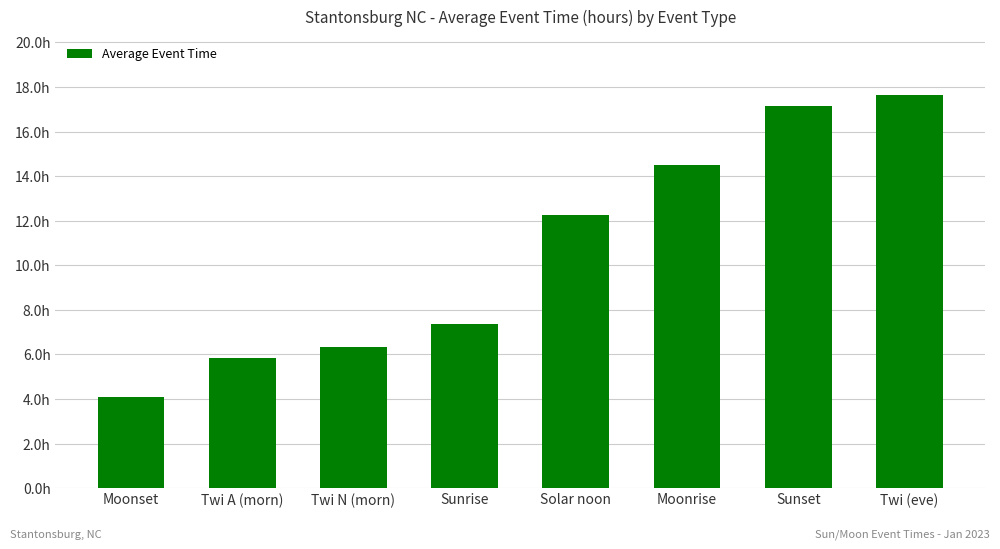

What is the label of the 4th bar from the left?

Sunrise